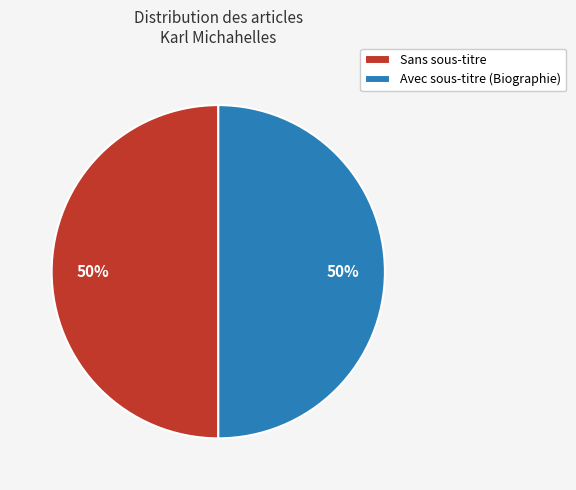

To the nearest percent, what percentage of the pie is Sans sous-titre?

50%